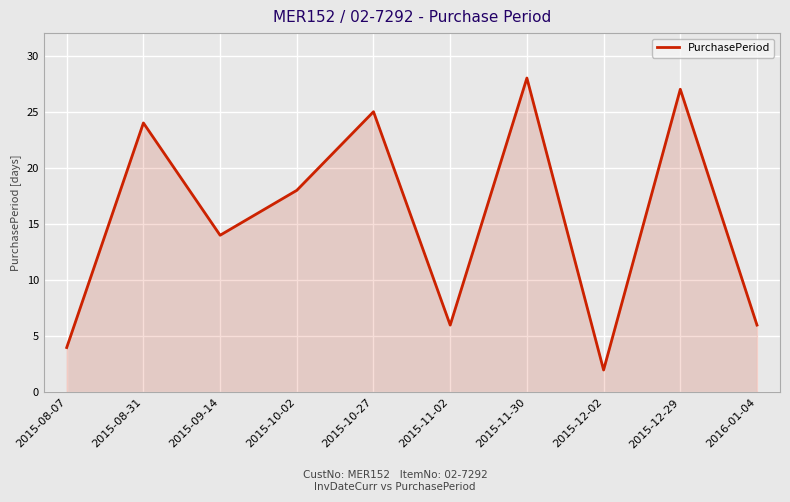

The value at 2015-11-02 is 6. True or false?

True